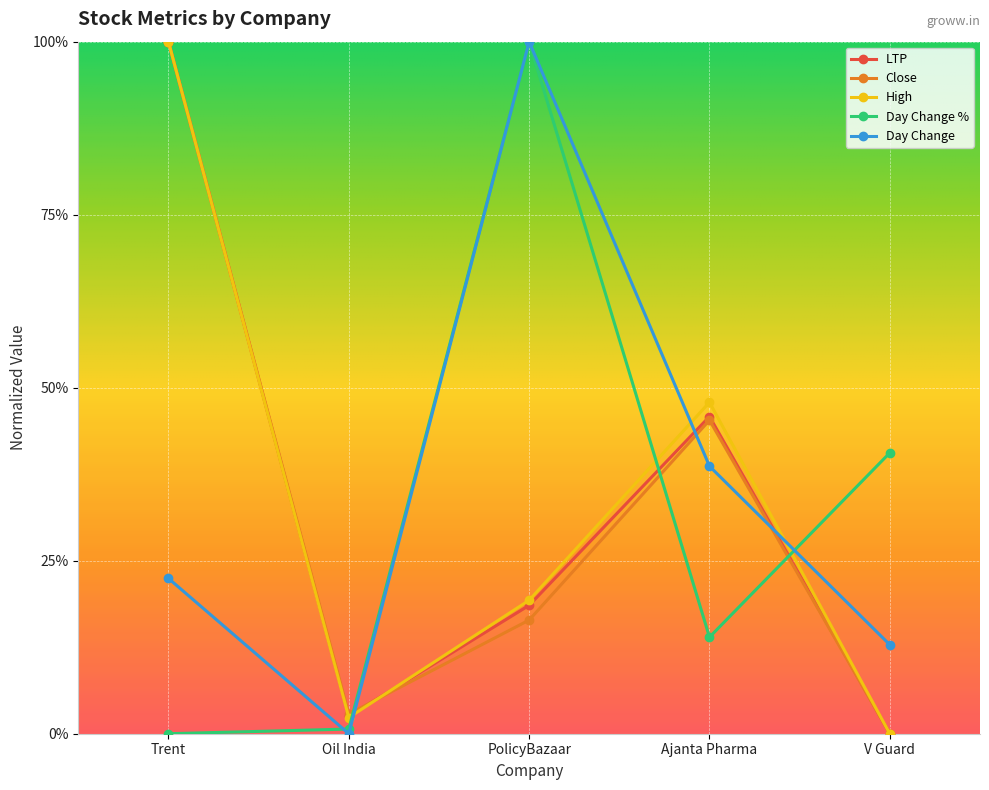

Is this an area chart (filled region under the line)?

No